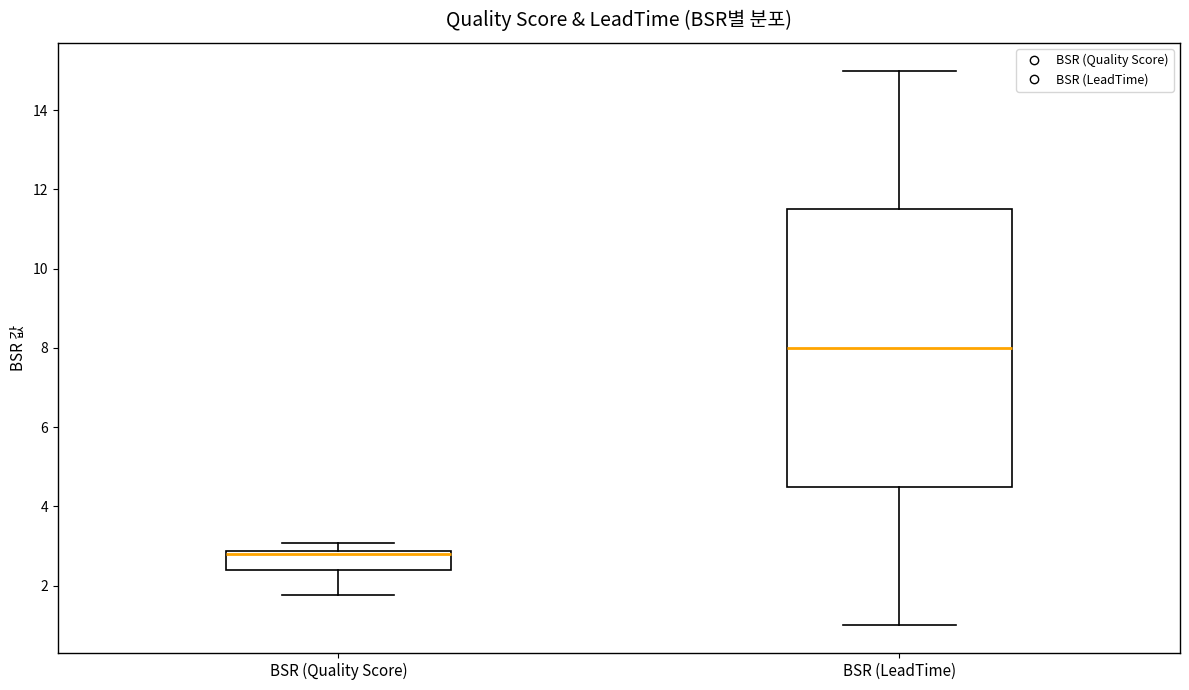

Which box is the tallest, from its lower edge to its upper edge?

BSR (LeadTime)